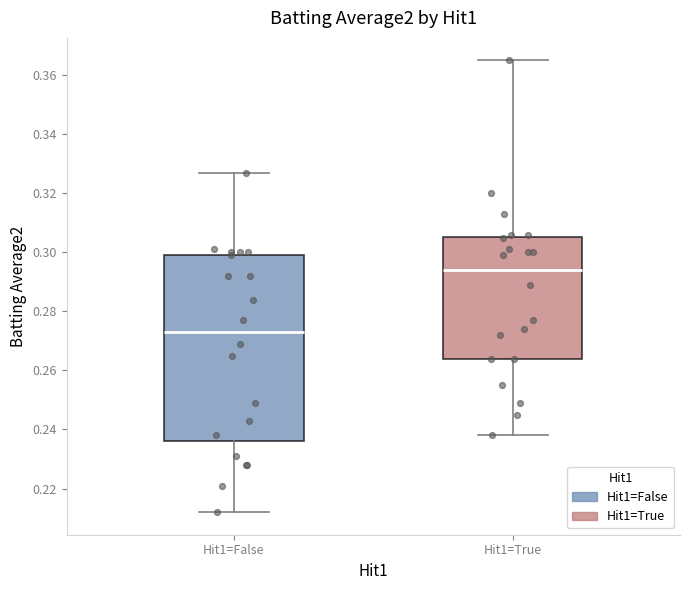

Reading left to right, transcribe this box plot: for each box, give where its median line is, the range the box spans, and where its two whiskers end, as read against the y-axis. The values are not printed on the chart, so give them approximately, as read against the axis.

Hit1=False: median 0.274, box 0.236 to 0.300, whiskers 0.212 to 0.328
Hit1=True: median 0.294, box 0.264 to 0.306, whiskers 0.238 to 0.366